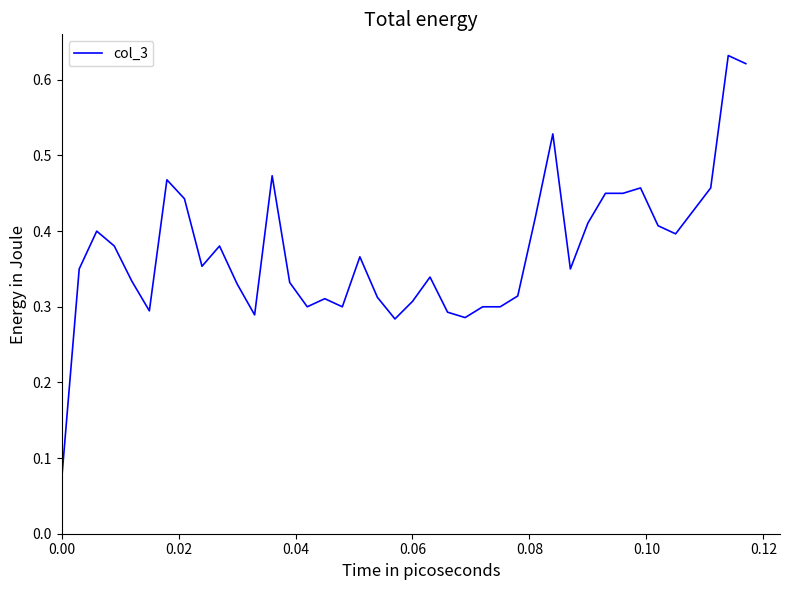

How many lines are shown in the chart?

1